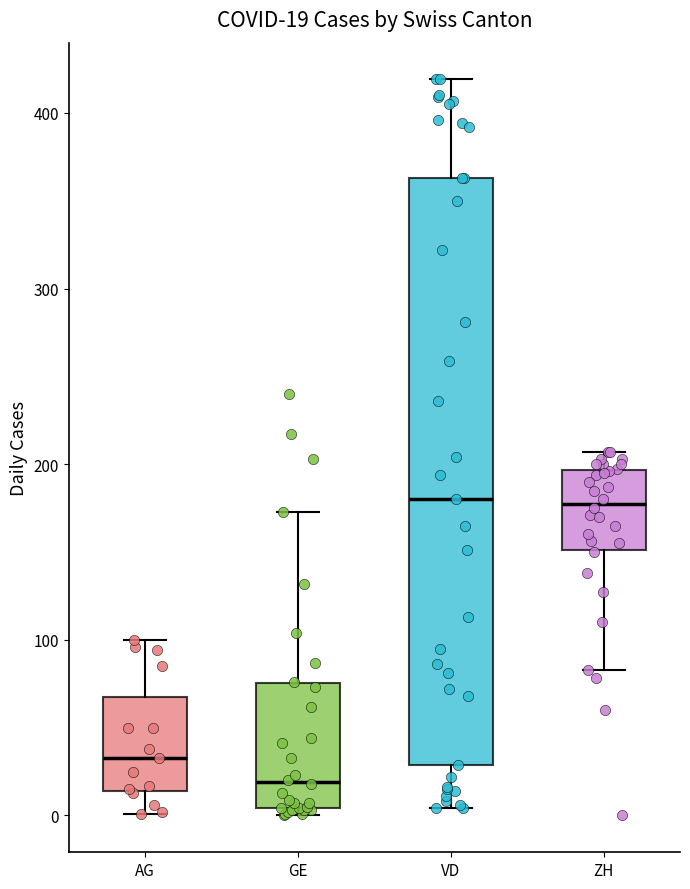

Which box is the tallest, from its lower edge to its upper edge?

VD